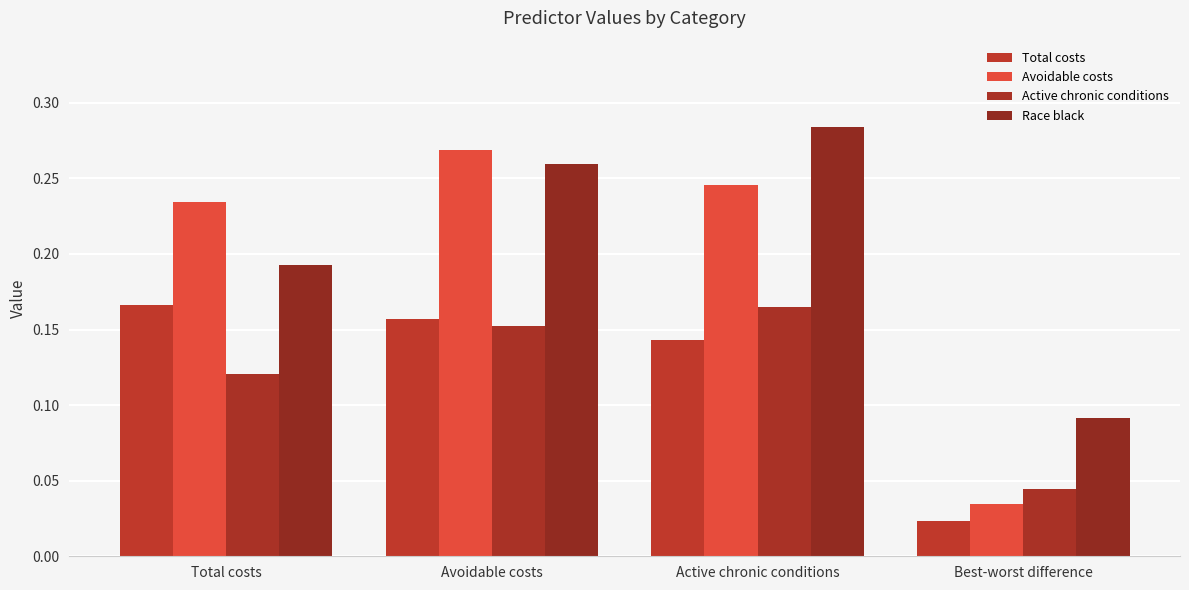

How many series are shown in this chart?

4